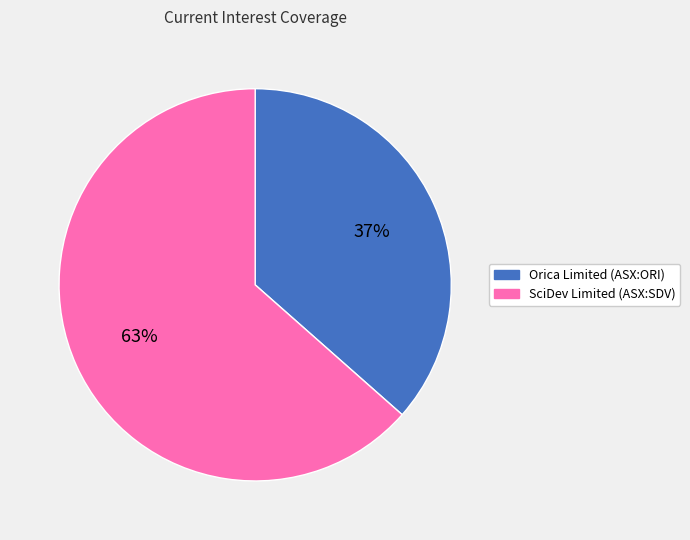

How many slices are in this pie chart?

2